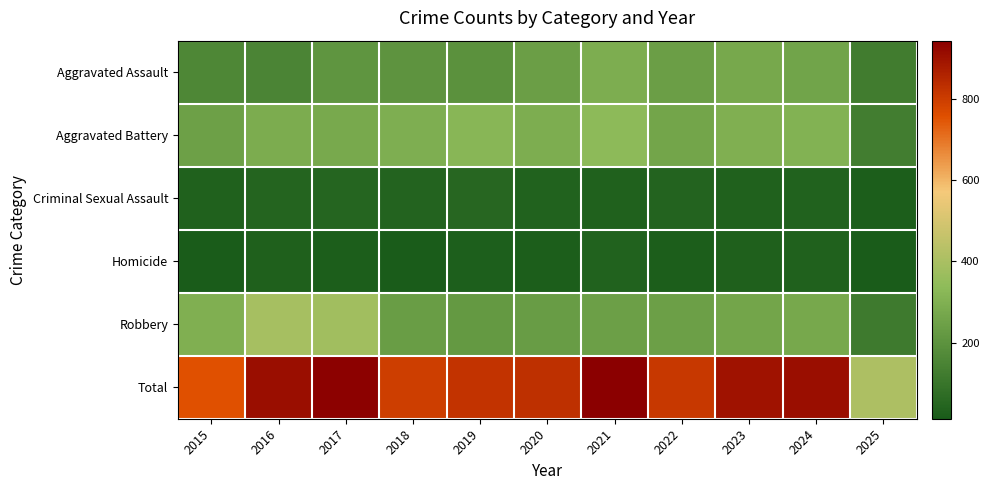

What is the spread (max minus min) of values at 2024?

873